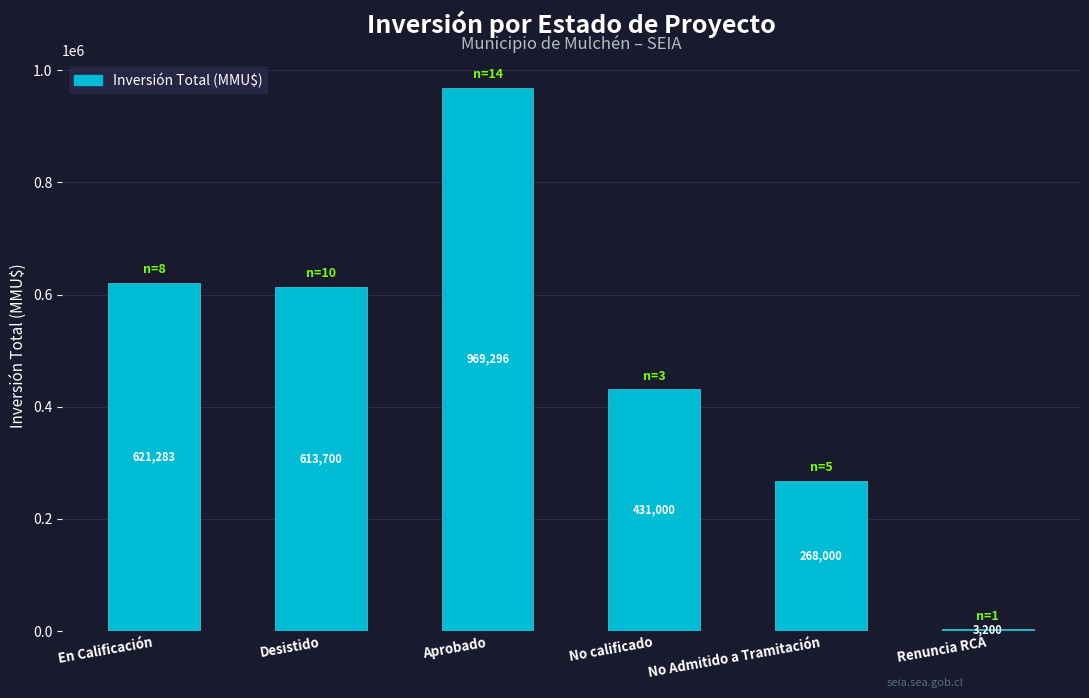

Rank the categories by value from highest to lowest.

Aprobado, En Calificación, Desistido, No calificado, No Admitido a Tramitación, Renuncia RCA